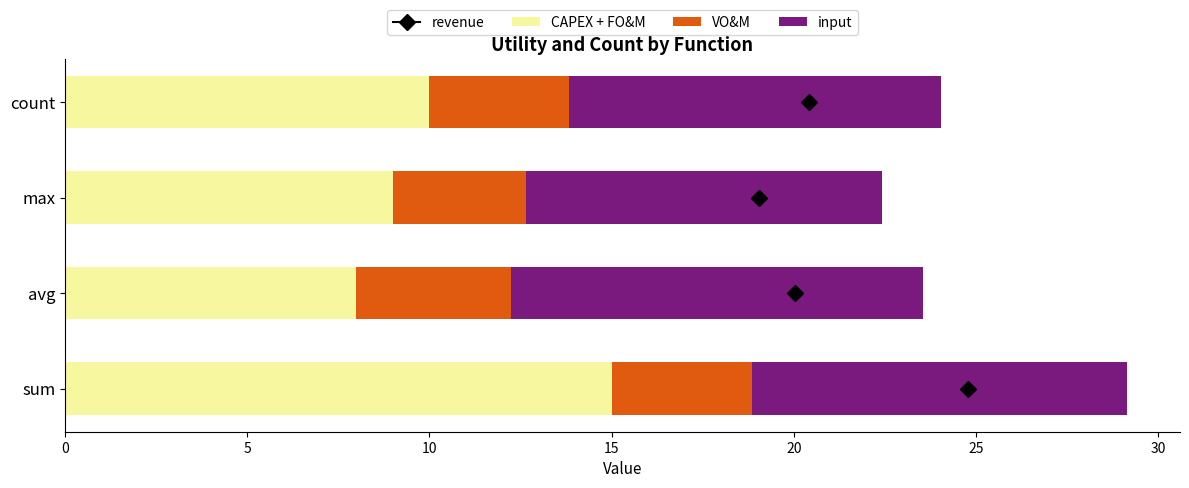

Count the CAPEX + FO&M values in the range 9 to 15.

3